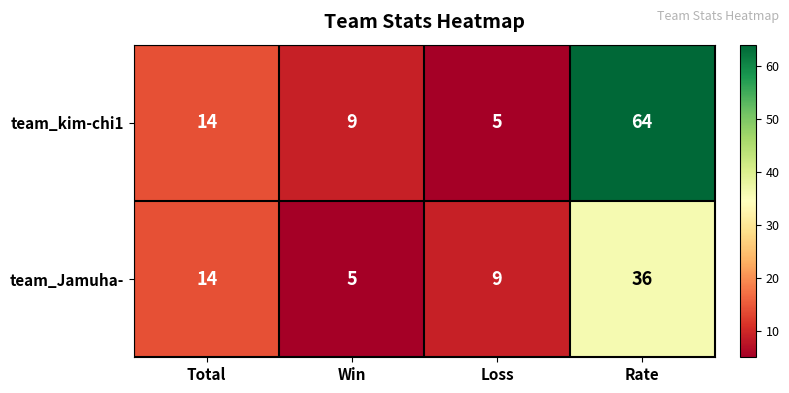

Which series changed the most between Total and Rate?

team_kim-chi1